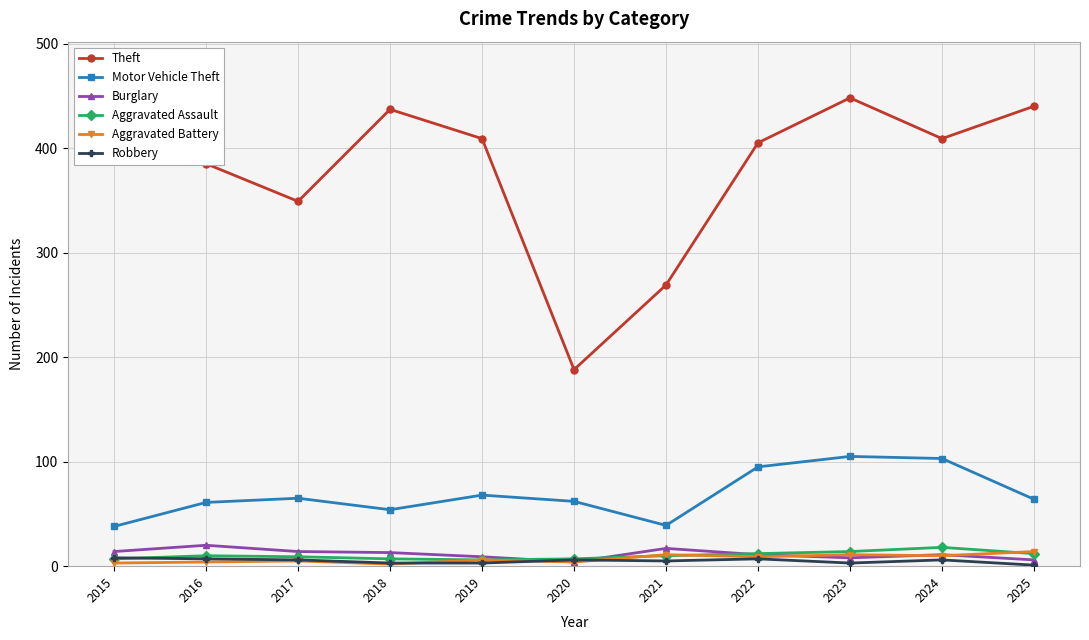

The Theft series shows 63 at 2020. True or false?

False